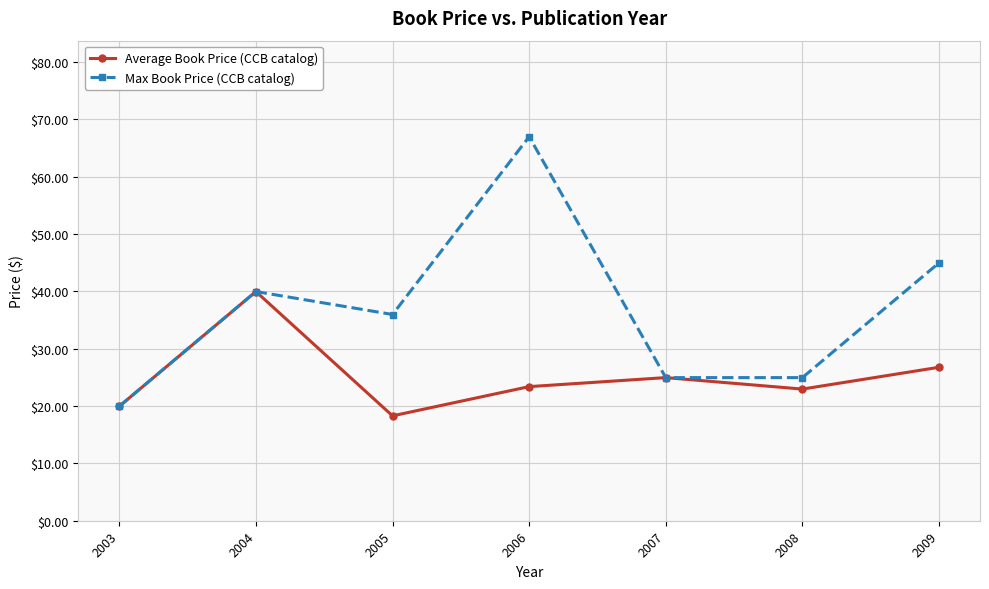

The Max Book Price (CCB catalog) series shows 7.9 at 2005. True or false?

False